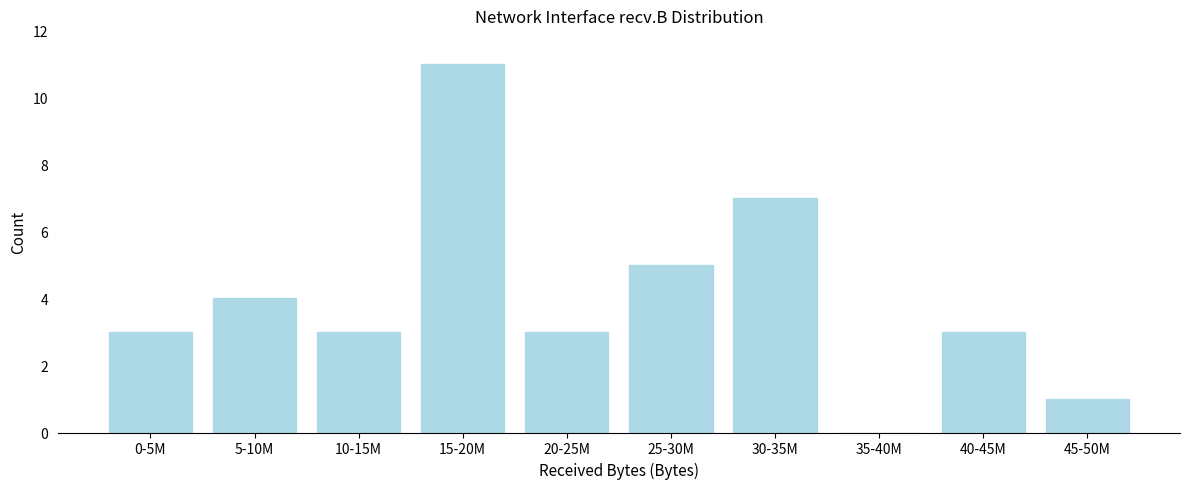

Reading left to right, extract all data points from this chart.

0-5M=3	5-10M=4	10-15M=3	15-20M=11	20-25M=3	25-30M=5	30-35M=7	35-40M=0	40-45M=3	45-50M=1